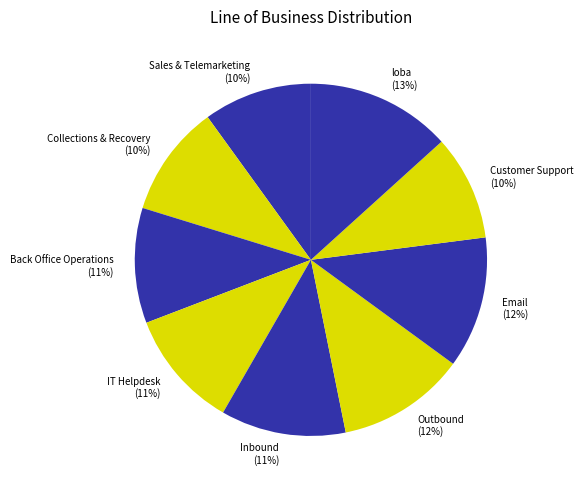

What is the ratio of the value at Back Office Operations to the value at Email?

0.9